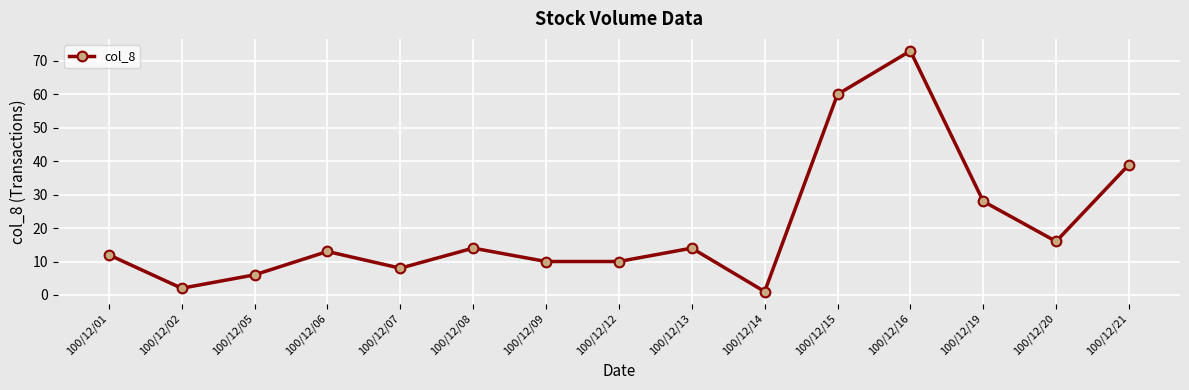

What is the difference between the maximum and second lowest values?

71